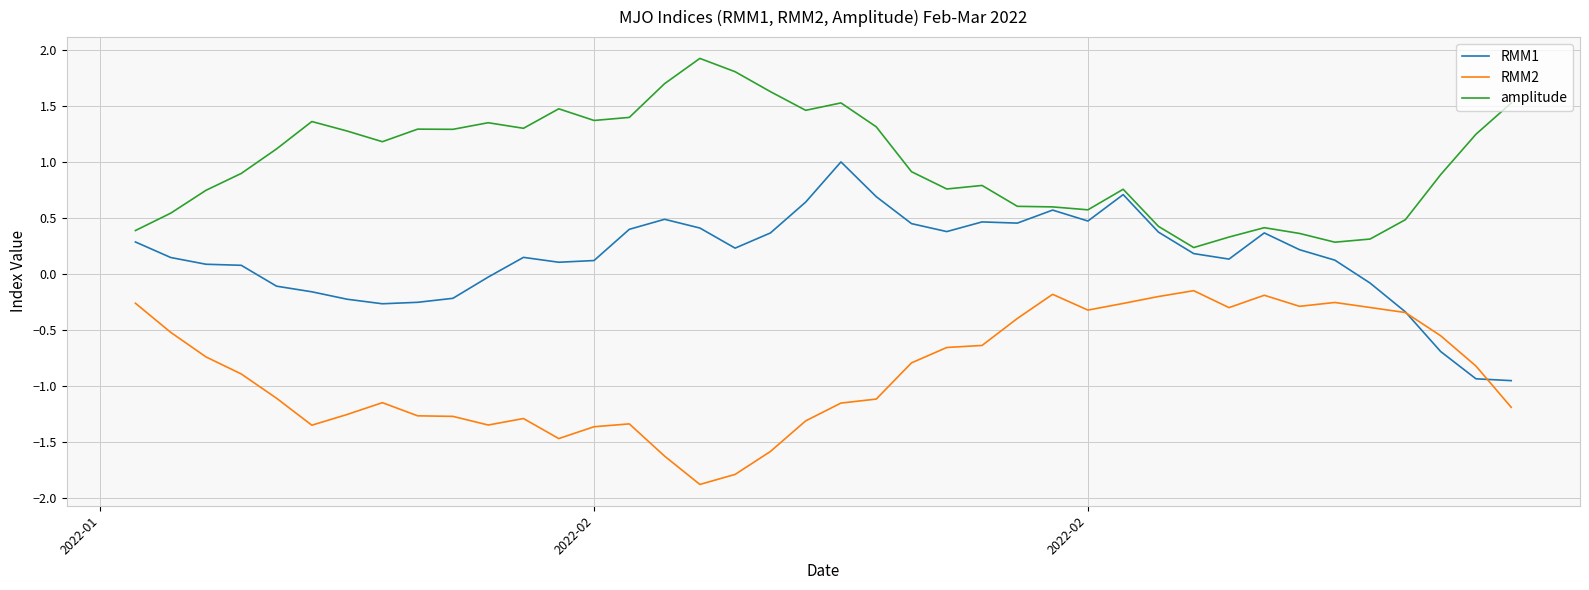

True or false: amplitude and RMM2 cross at least once.

False